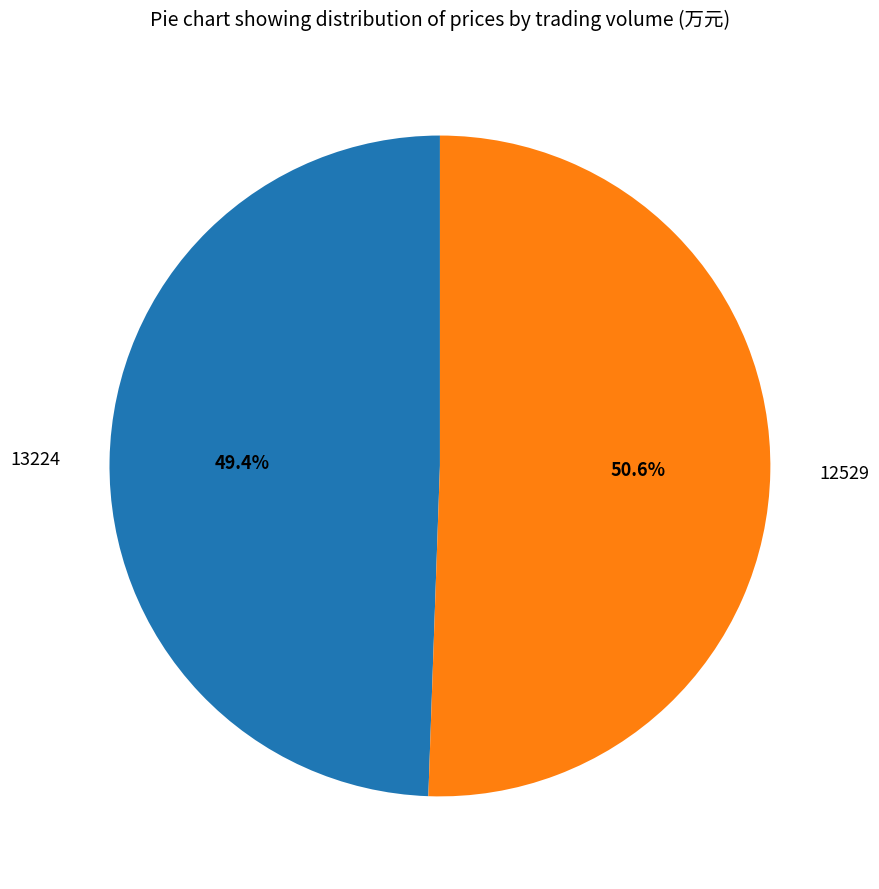

Is there any slice that represents more than half of the pie?

Yes